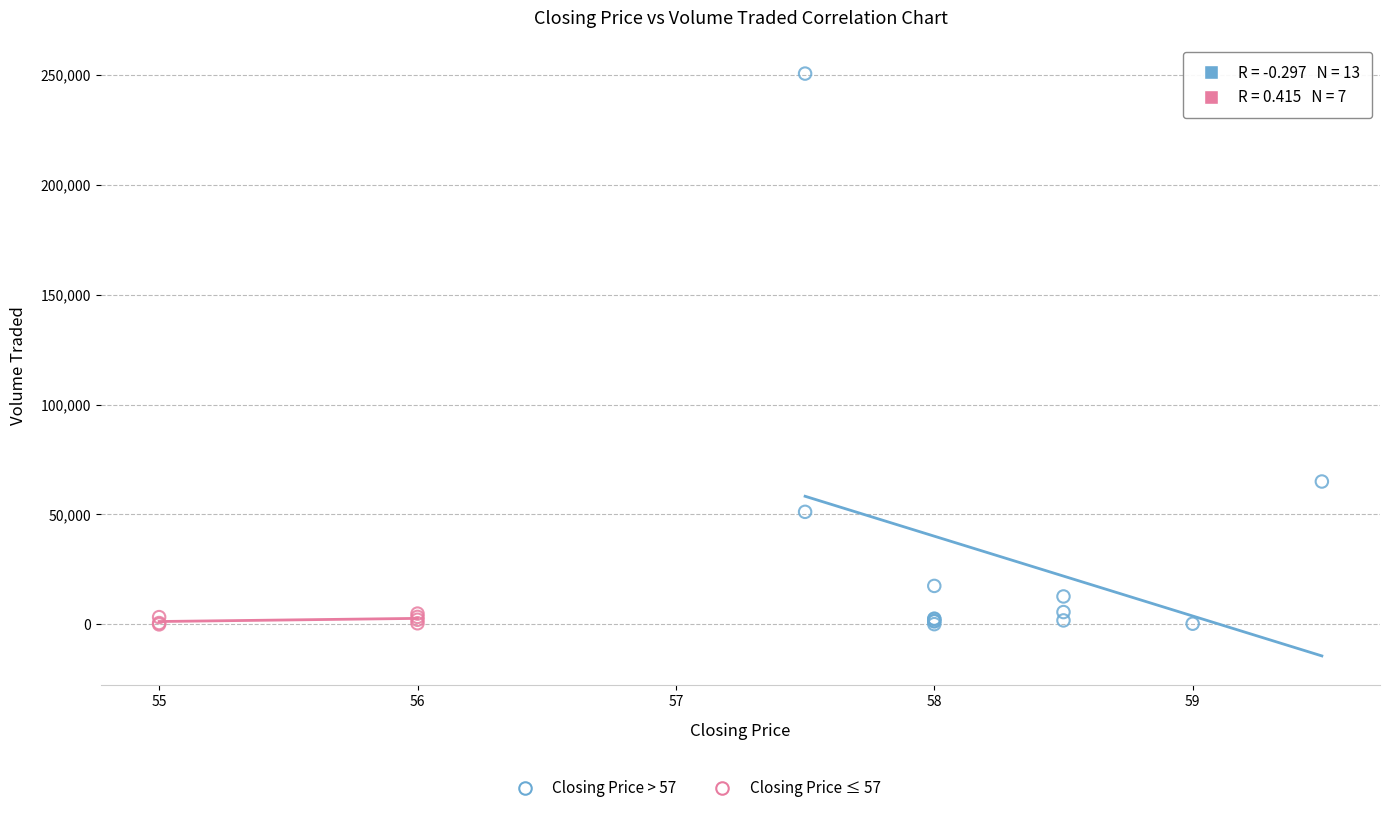

Which series has the largest Y range (max minus min)?

Closing Price > 57